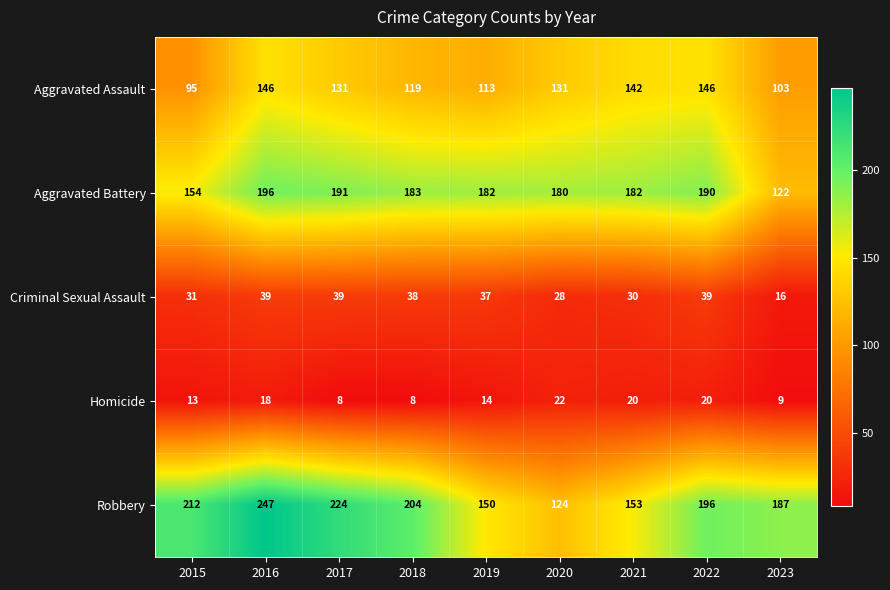

Count the number of data series in this chart.

5